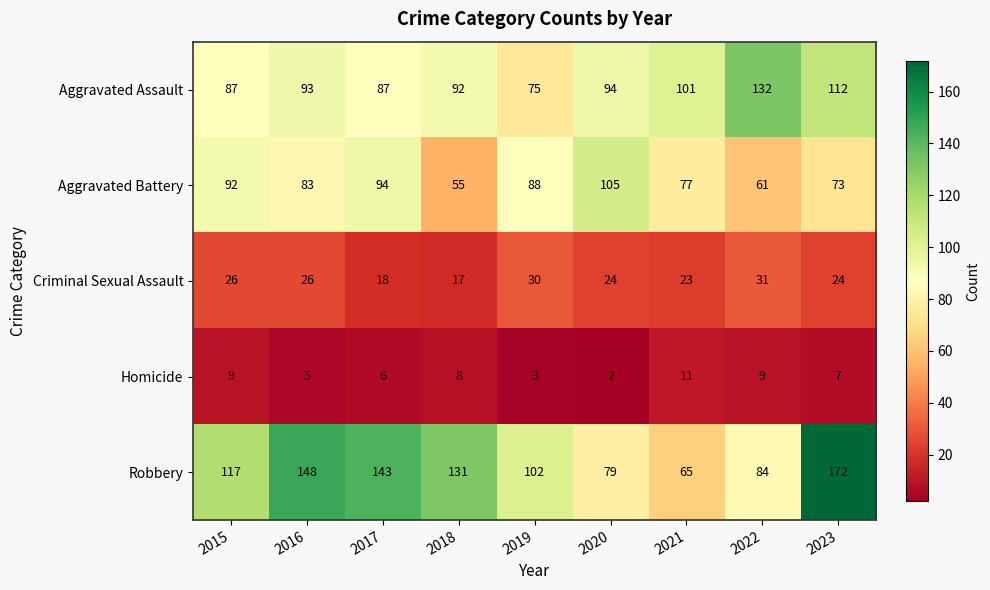

What is the difference between the maximum and minimum values in the Aggravated Battery series?

50